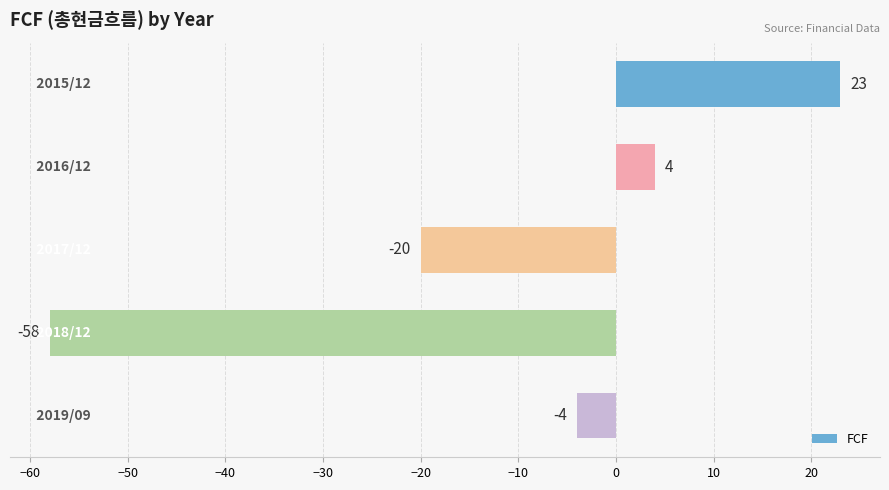

What is the greatest value displayed?

23